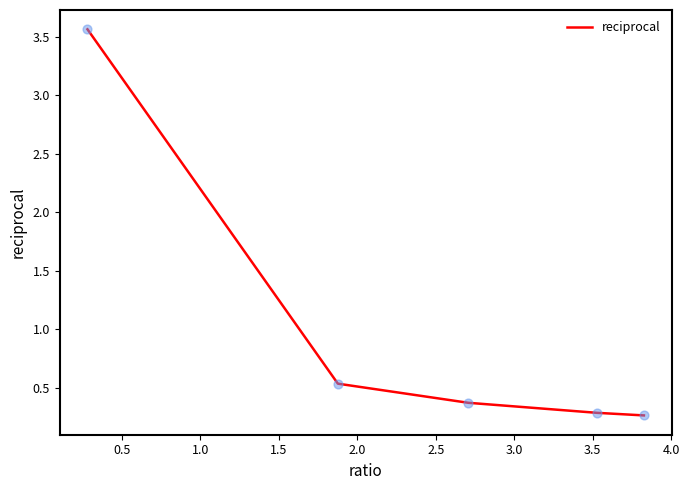

What is the greatest value displayed?

3.6